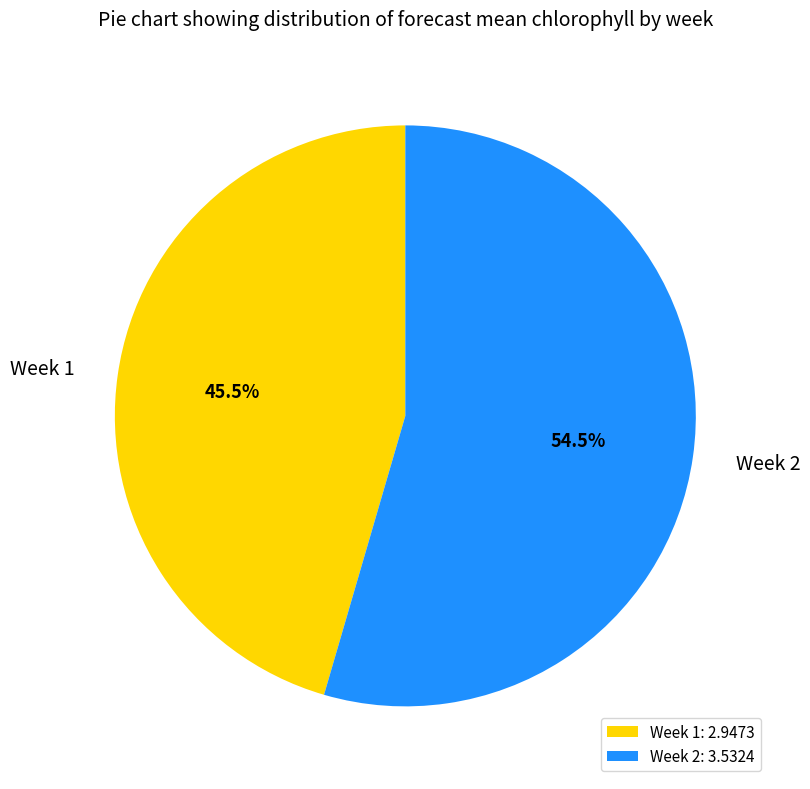

Between Week 2 and Week 1, which is larger?

Week 2